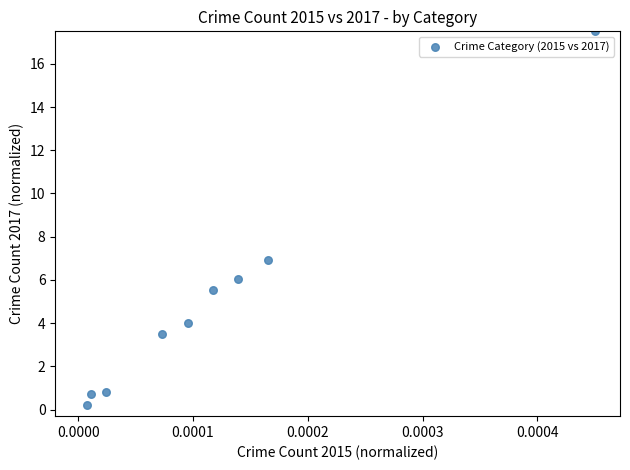

What is the range of Y values (max minus min)?

17.3